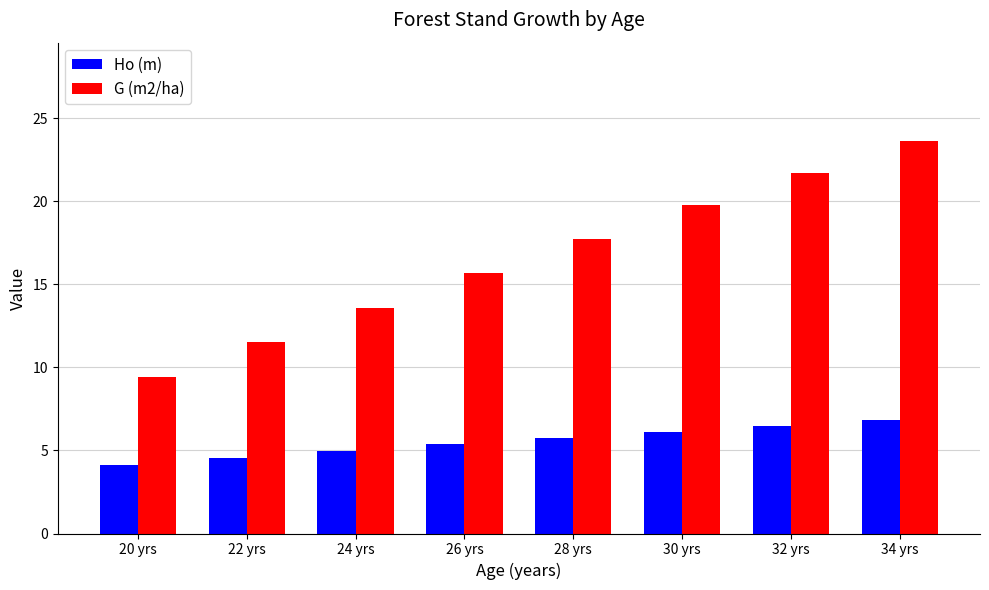

Count the number of data series in this chart.

2